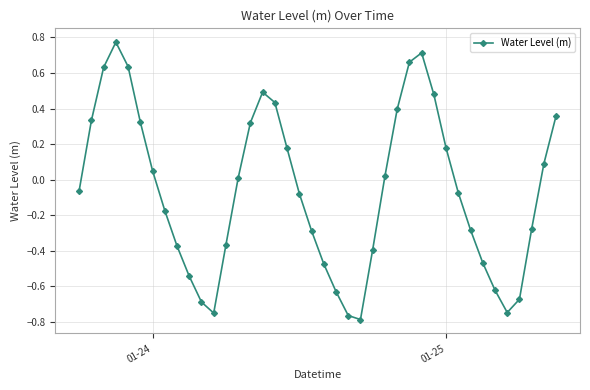

How many series are shown in this chart?

1